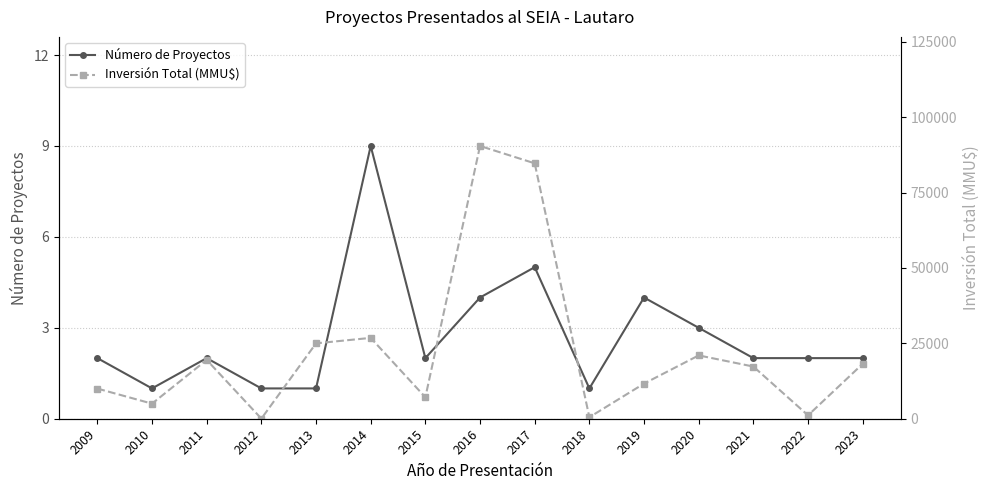

What value does the Inversión Total (MMU$) series have at 2017, to the nearest 10?

84700